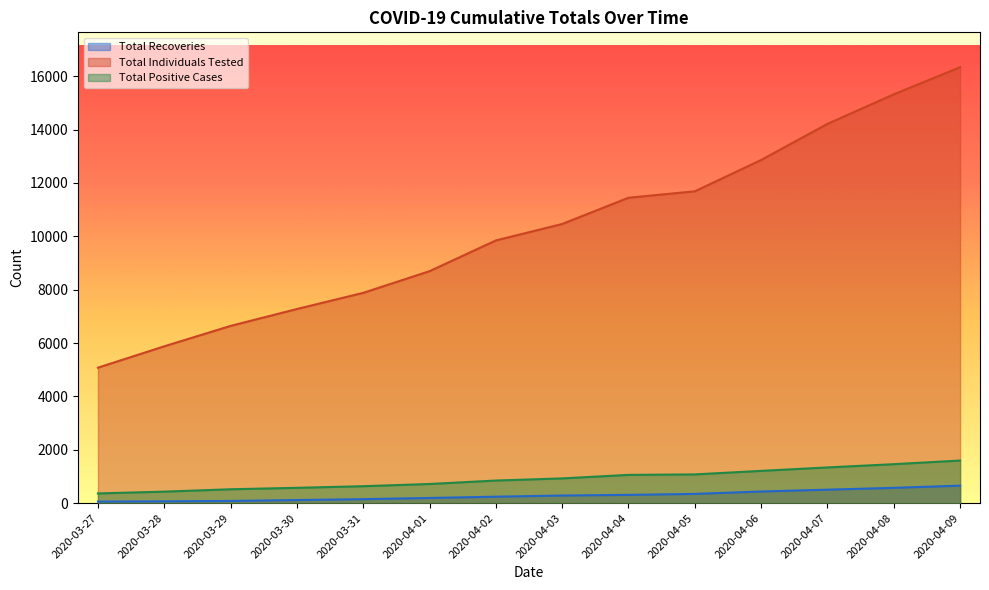

What is the average value of the Total Recoveries series?

288